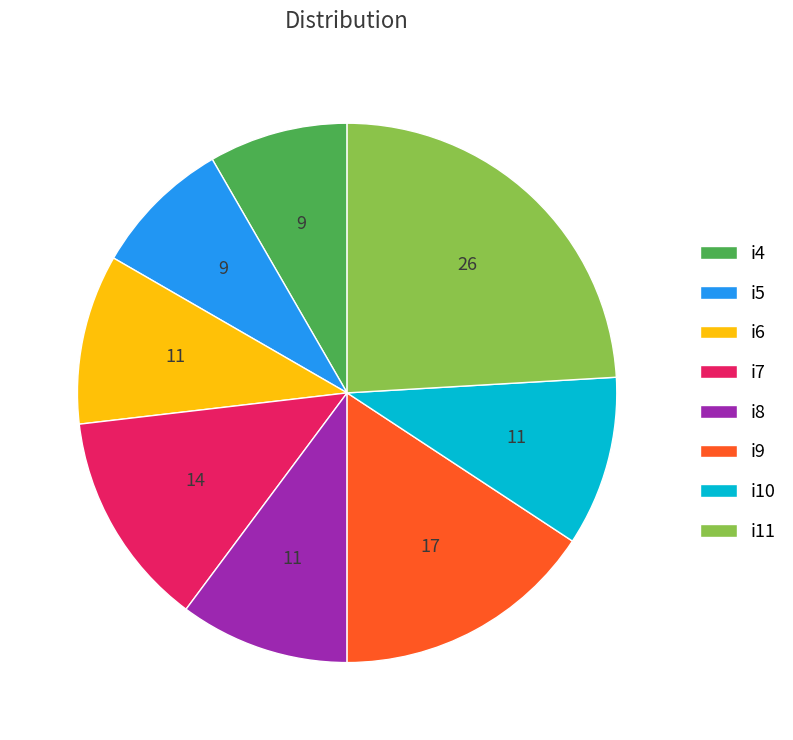

Is the sum of i8 and i9 greater than half?

No